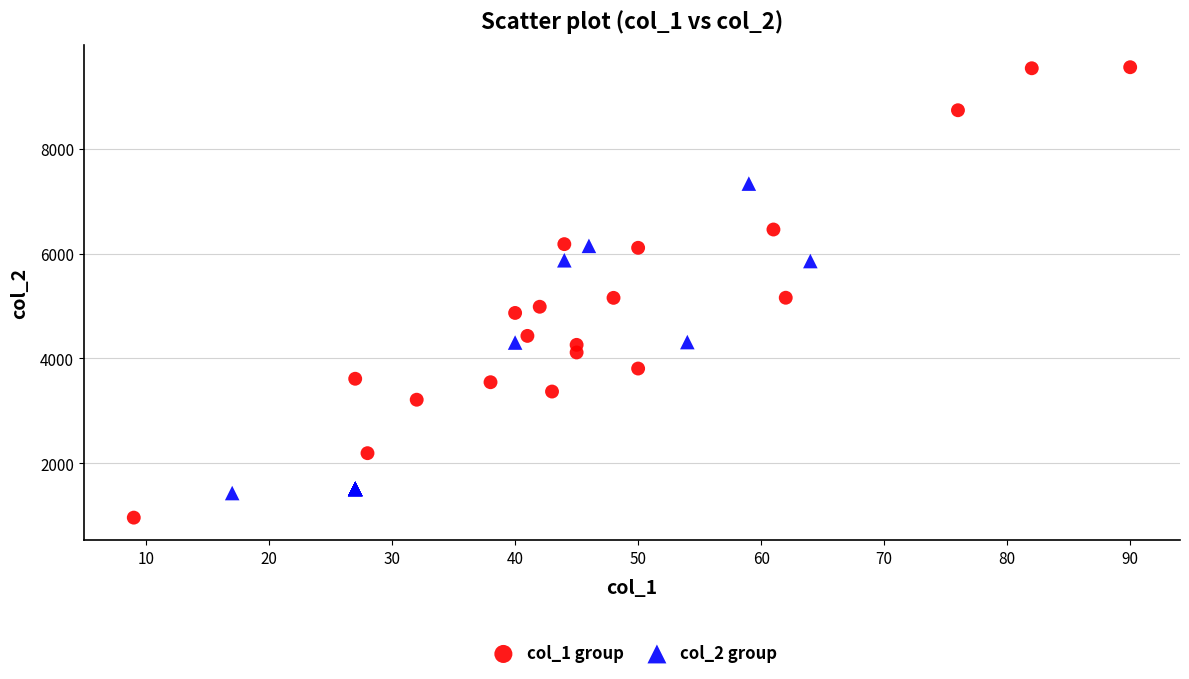

Which series contains the highest Y value?

col_1 group